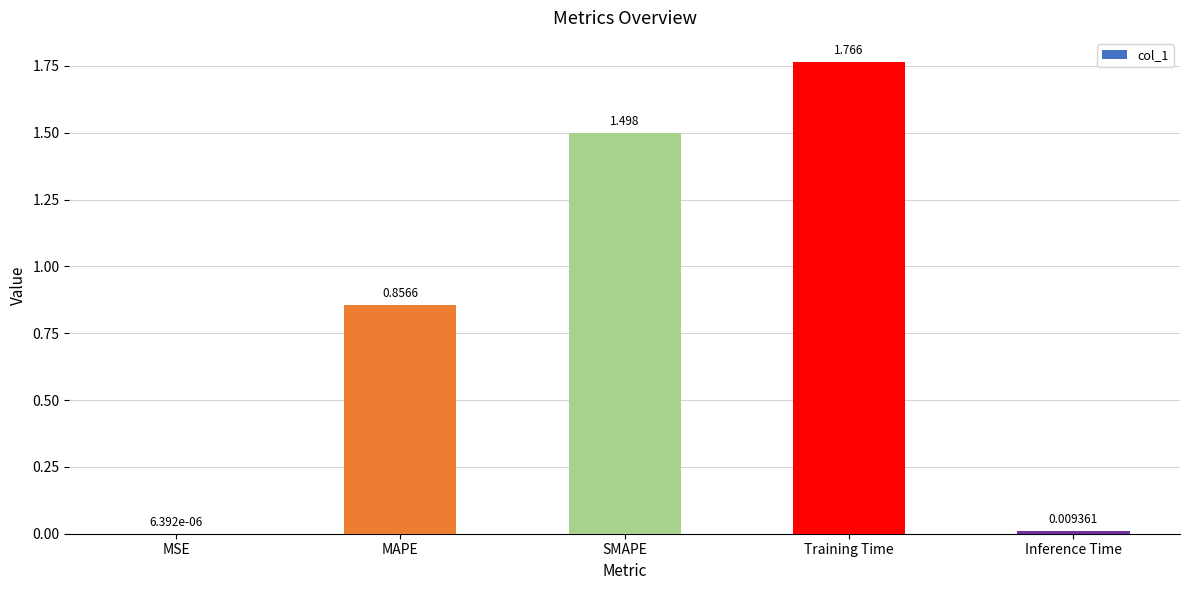

Between SMAPE and Training Time, which is larger?

Training Time